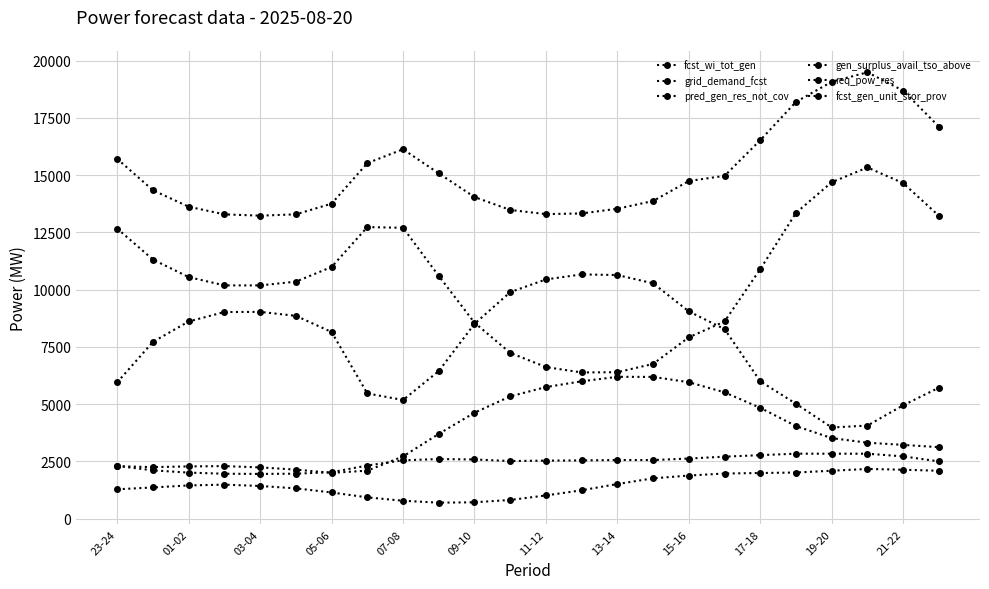

Where does the fcst_gen_unit_stor_prov series first go above 10594?

23-24